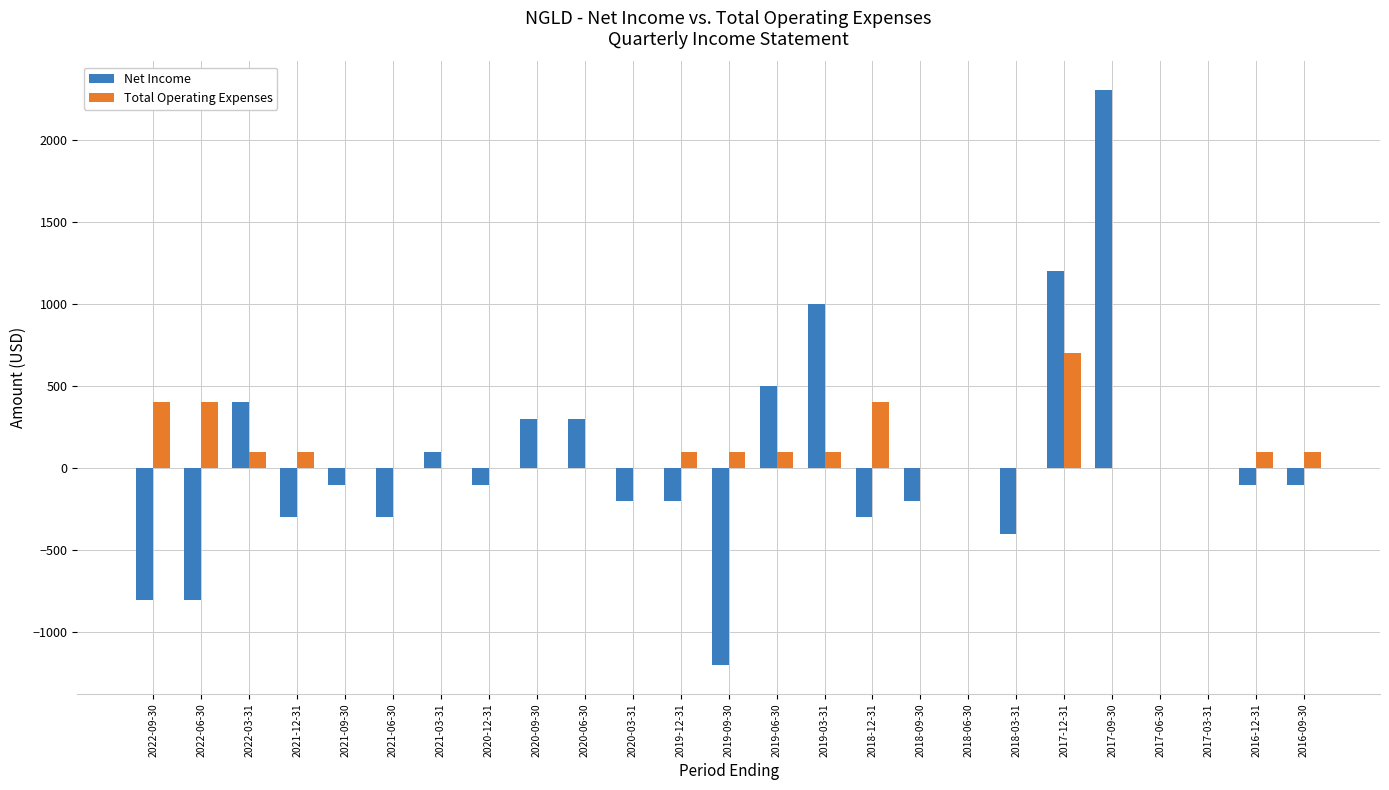

What is the spread (max minus min) of values at 2019-09-30?

1300